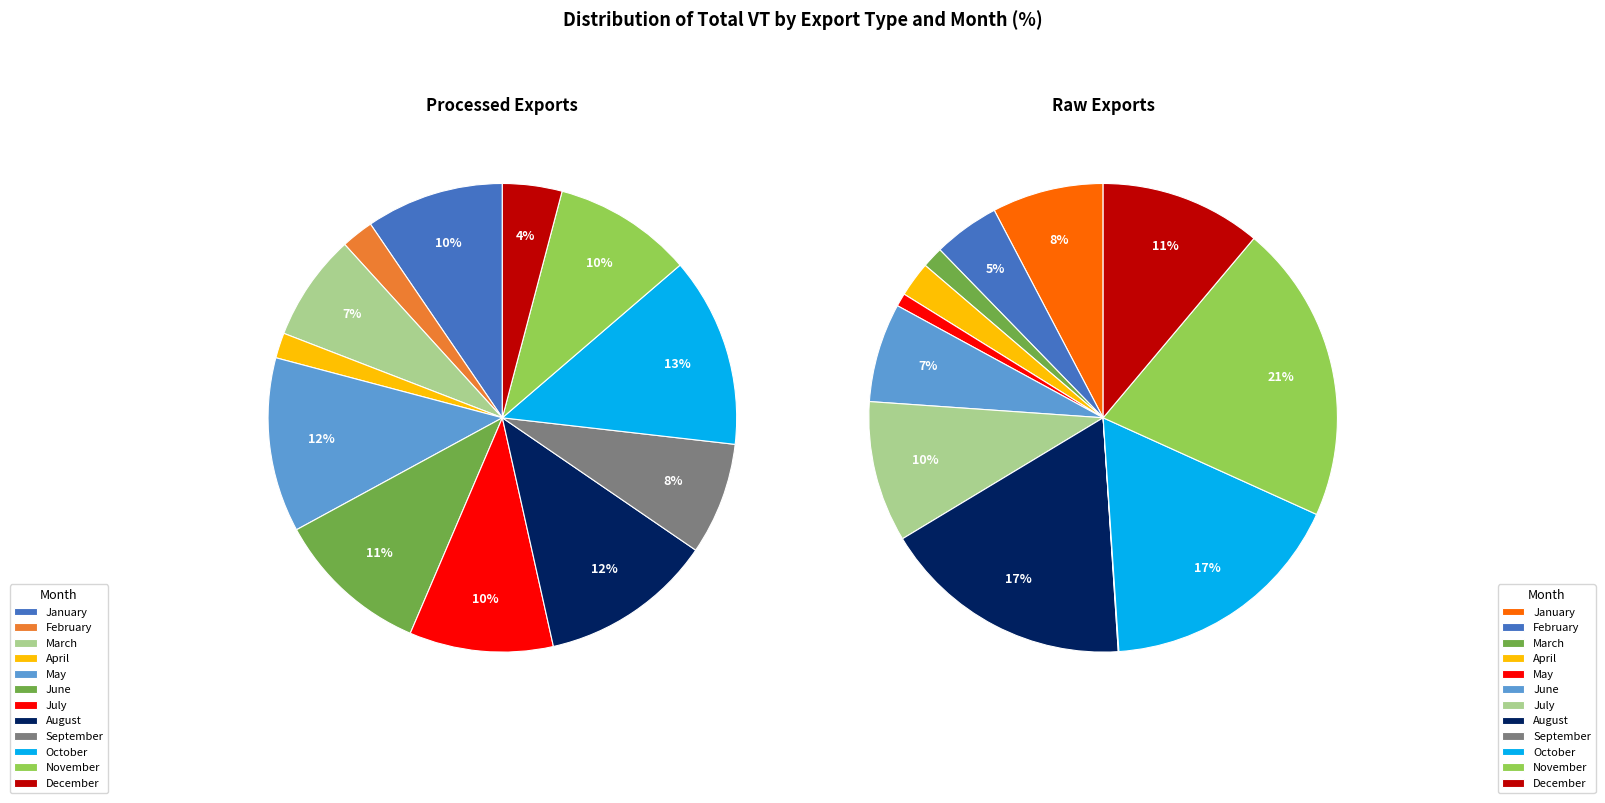

Does any single category account for the majority?

No